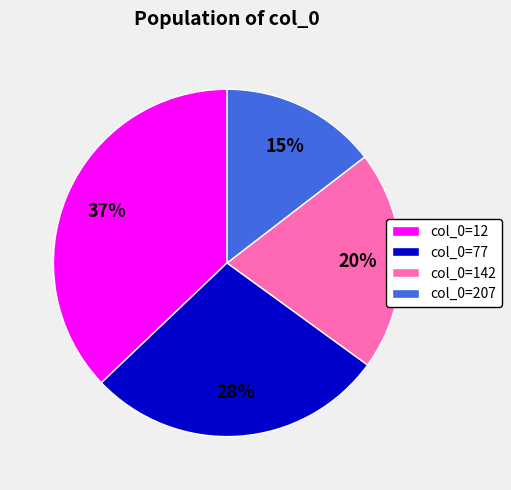

Count the number of slices in the pie.

4